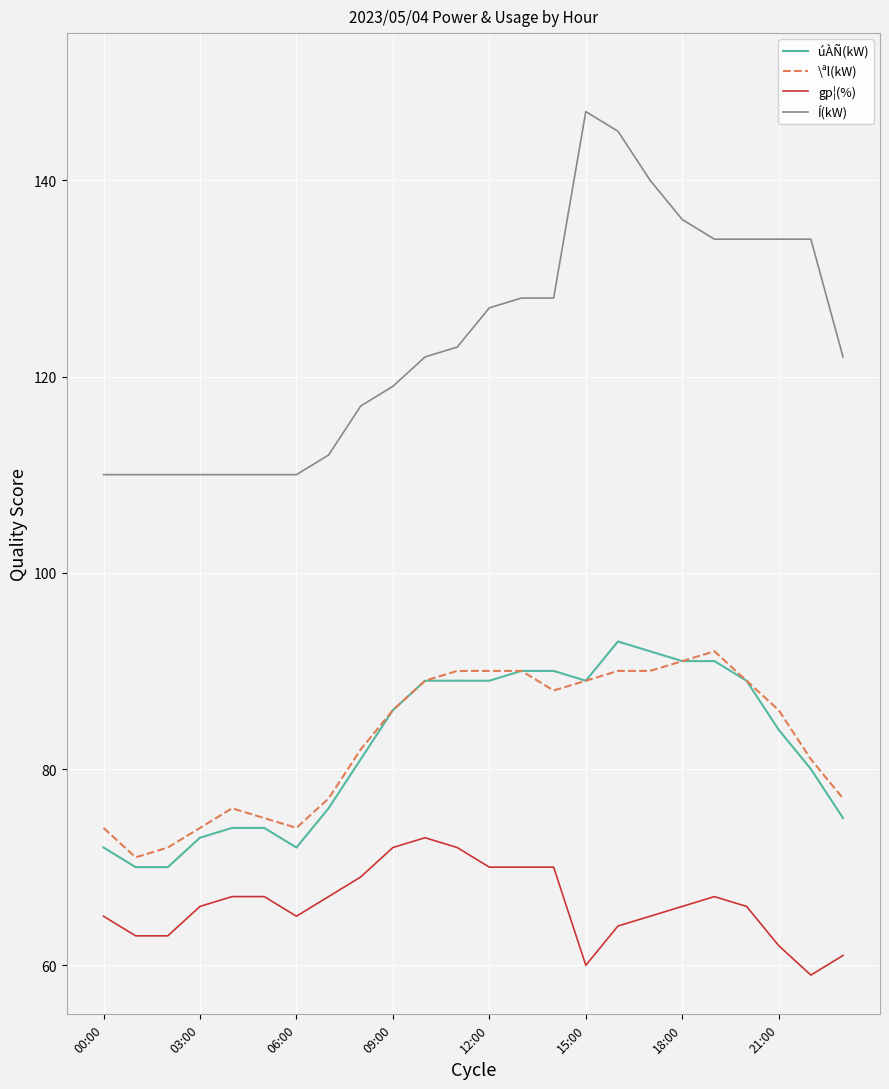

Reading left to right, extract all data points from this chart.

úÀÑ(kW): 72	70	70	73	74	74	72	76	81	86	89	89	89	90	90	89	93	92	91	91	89	84	80	75
\ªl(kW): 74	71	72	74	76	75	74	77	82	86	89	90	90	90	88	89	90	90	91	92	89	86	81	77
gp¦(%): 65	63	63	66	67	67	65	67	69	72	73	72	70	70	70	60	64	65	66	67	66	62	59	61
Í(kW): 110	110	110	110	110	110	110	112	117	119	122	123	127	128	128	147	145	140	136	134	134	134	134	122